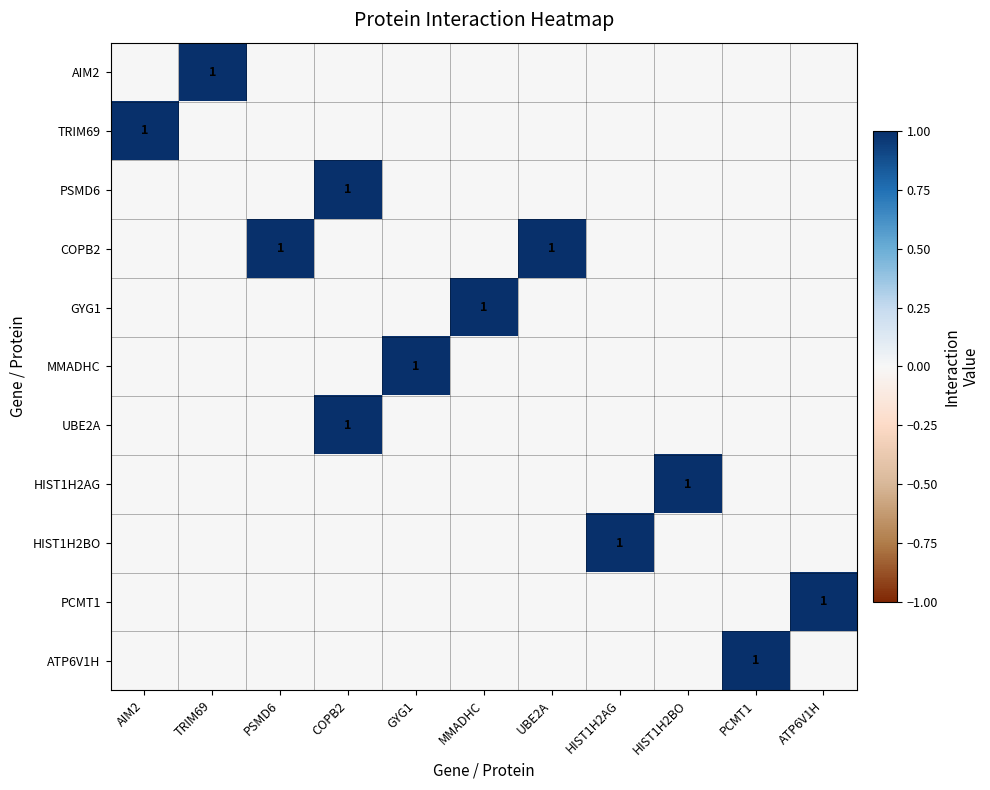

Which label corresponds to the largest value in the chart?

TRIM69